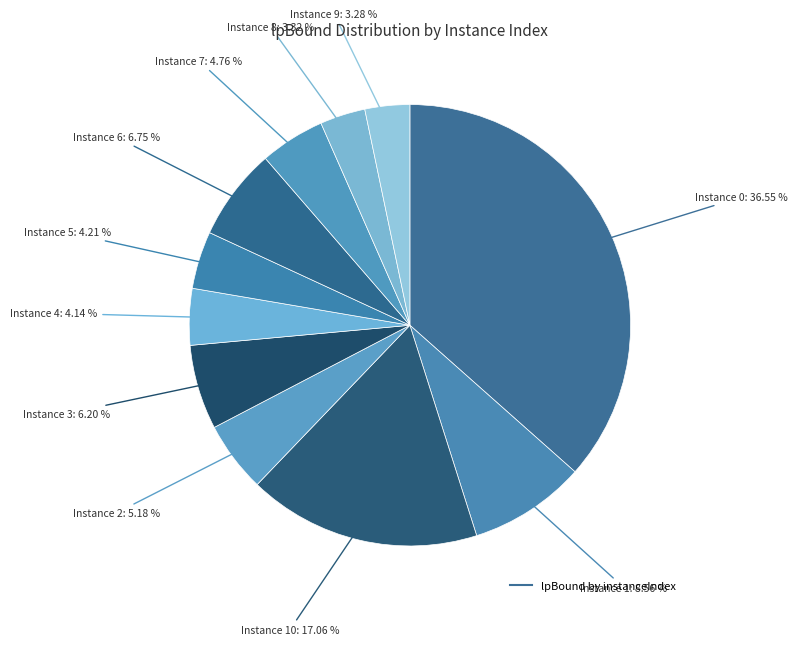

Count the number of slices in the pie.

11